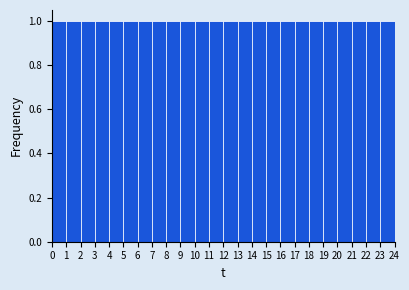

Reading left to right, transcribe this chart: for each bar, give the range it covers on the x-axis and its height. The values are not printed on the chart, so give them approximately, as read against the axis.

0 to 1: 1
1 to 2: 1
2 to 3: 1
3 to 4: 1
4 to 5: 1
5 to 6: 1
6 to 7: 1
7 to 8: 1
8 to 9: 1
9 to 10: 1
10 to 11: 1
11 to 12: 1
12 to 13: 1
13 to 14: 1
14 to 15: 1
15 to 16: 1
16 to 17: 1
17 to 18: 1
18 to 19: 1
19 to 20: 1
20 to 21: 1
21 to 22: 1
22 to 23: 1
23 to 24: 1